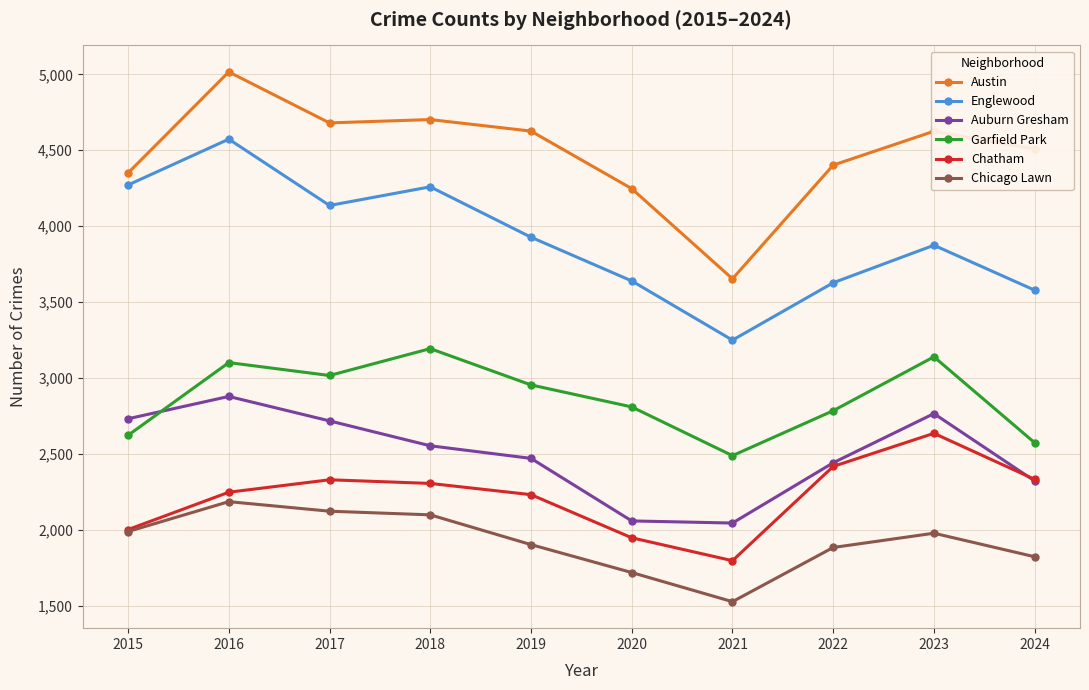

What is the value of the Garfield Park point at the 4th from the left?

3193